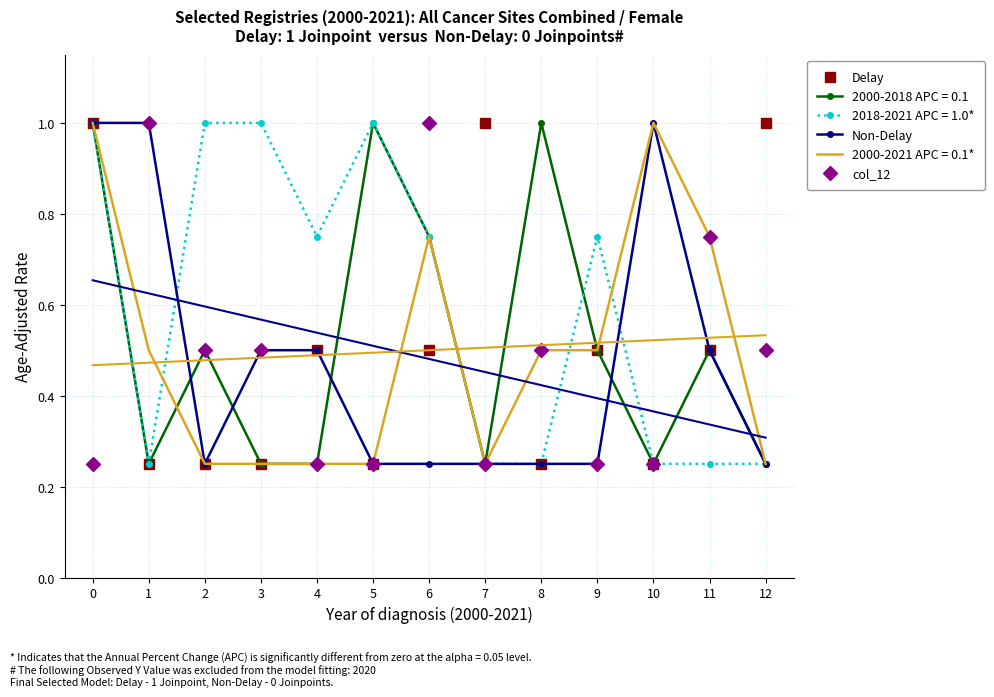

Is it true that col_12 equals 0.2 at 0?

True